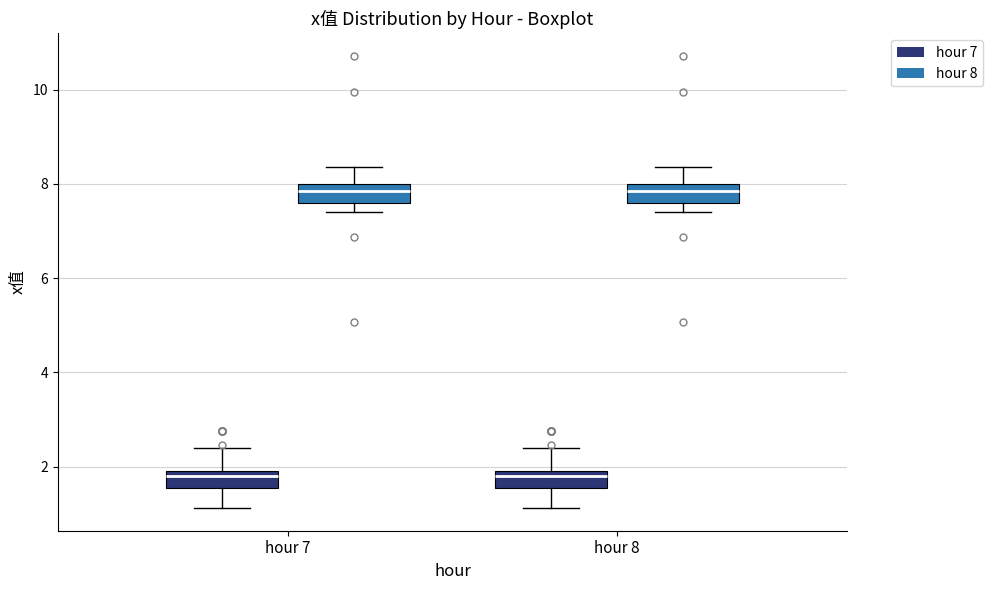

Reading left to right, read every box against the y-axis: the position of its median line, the range the box covers, and the ends of its whiskers. The values are not printed on the chart, so give them approximately, as read against the axis.

hour 7 (hour 7): median 1.8, box 1.6 to 2.0, whiskers 1.2 to 2.4
hour 7 (hour 8): median 7.8, box 7.6 to 8.0, whiskers 7.4 to 8.4
hour 8 (hour 7): median 1.8, box 1.6 to 2.0, whiskers 1.2 to 2.4
hour 8 (hour 8): median 7.8, box 7.6 to 8.0, whiskers 7.4 to 8.4